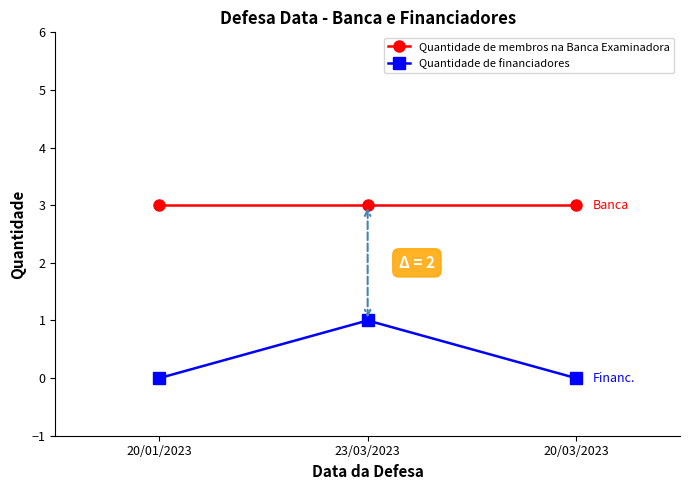

Is it true that Quantidade de membros na Banca Examinadora equals 3 at 20/01/2023?

True